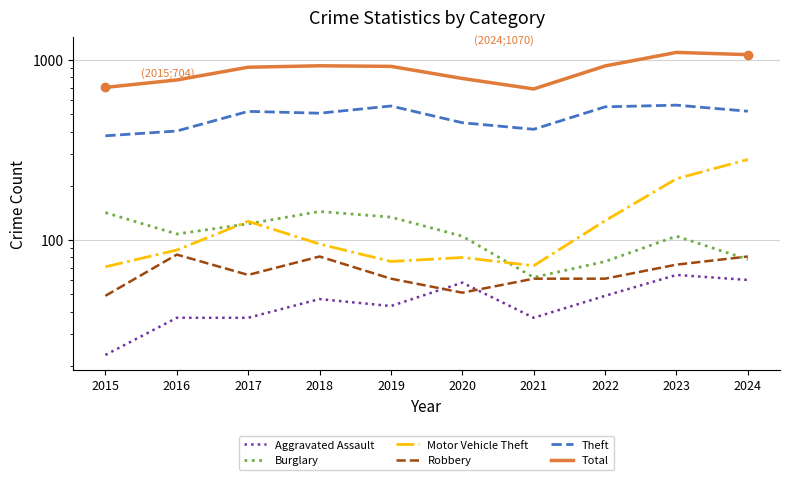

Is the value of Aggravated Assault at 2020 greater than the value of Theft at 2024?

No